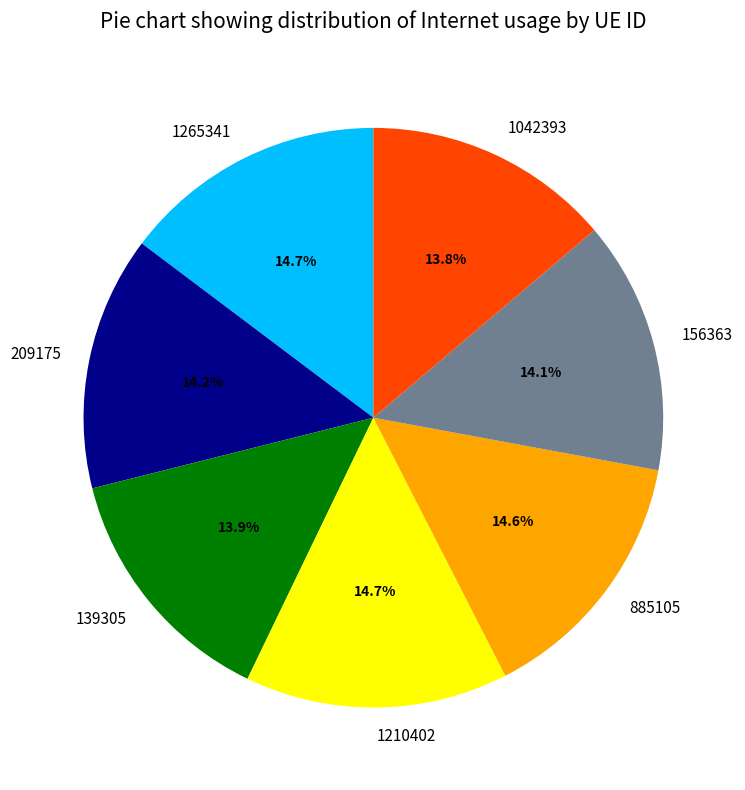

Do 1210402 and 209175 together represent more than half of the pie?

No